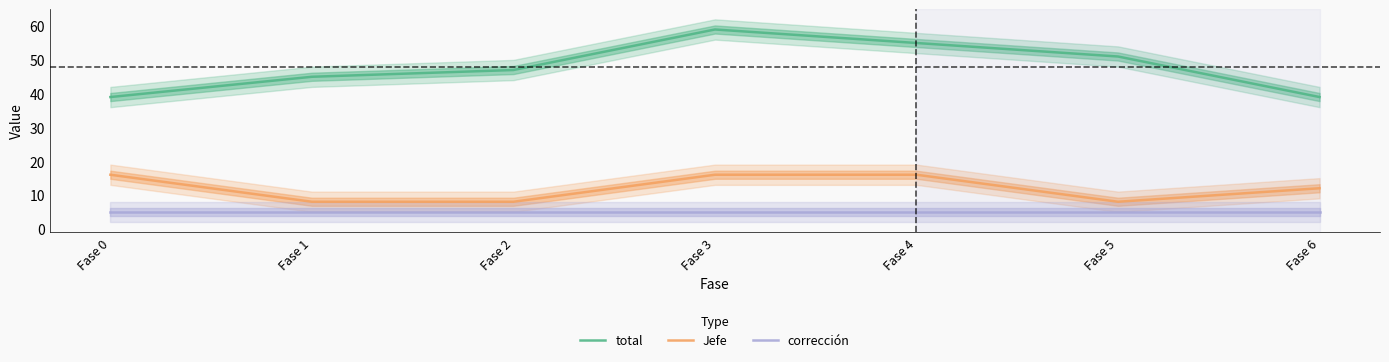

True or false: corrección has a value of 5 at Fase 4.

True